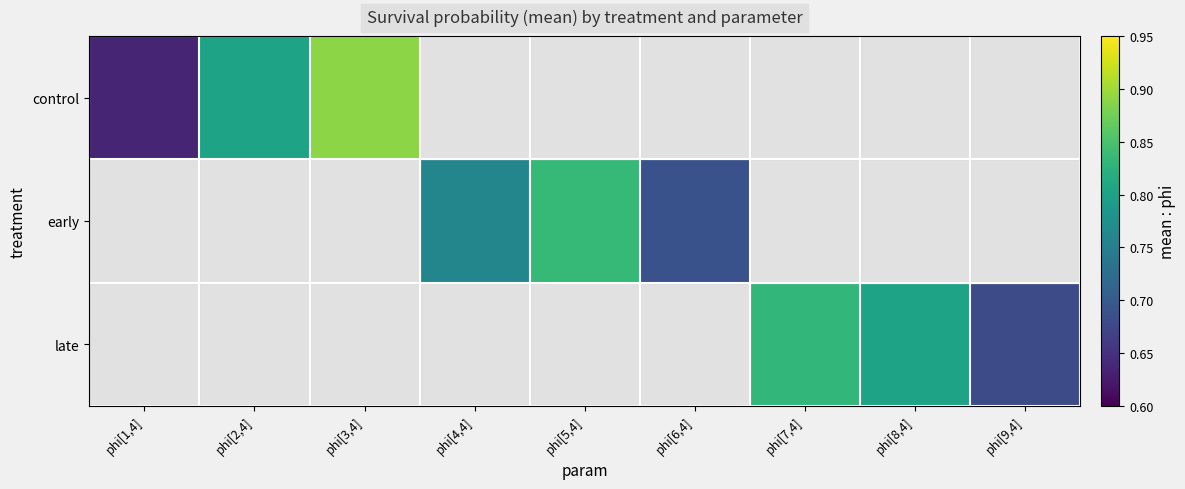

Between phi[5,4] and phi[6,4], which series saw the biggest shift?

early